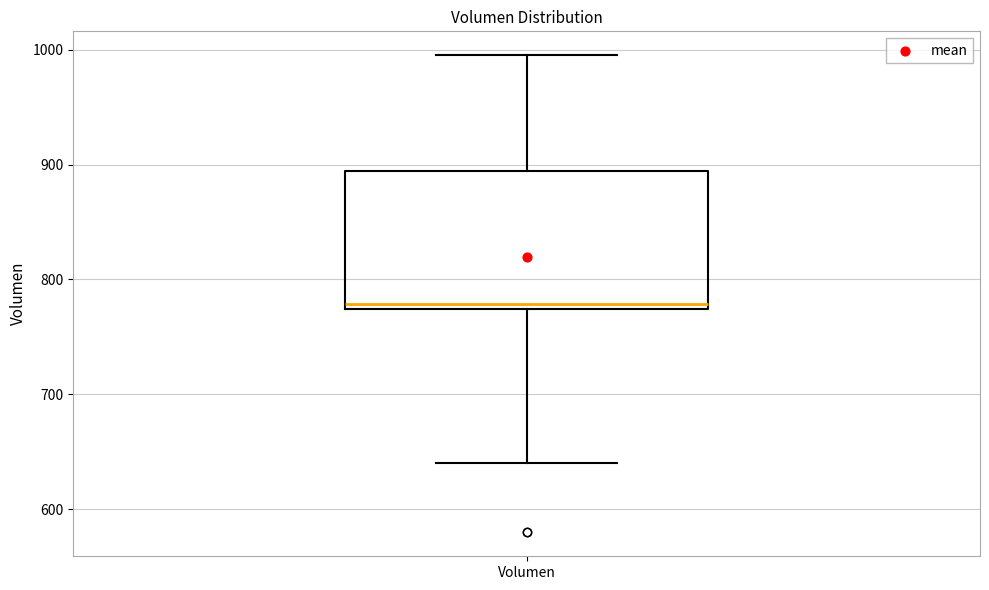

Where does the upper whisker of the box for Volumen end on the y-axis? The values are not printed on the chart, so give them approximately, as read against the axis.

1000